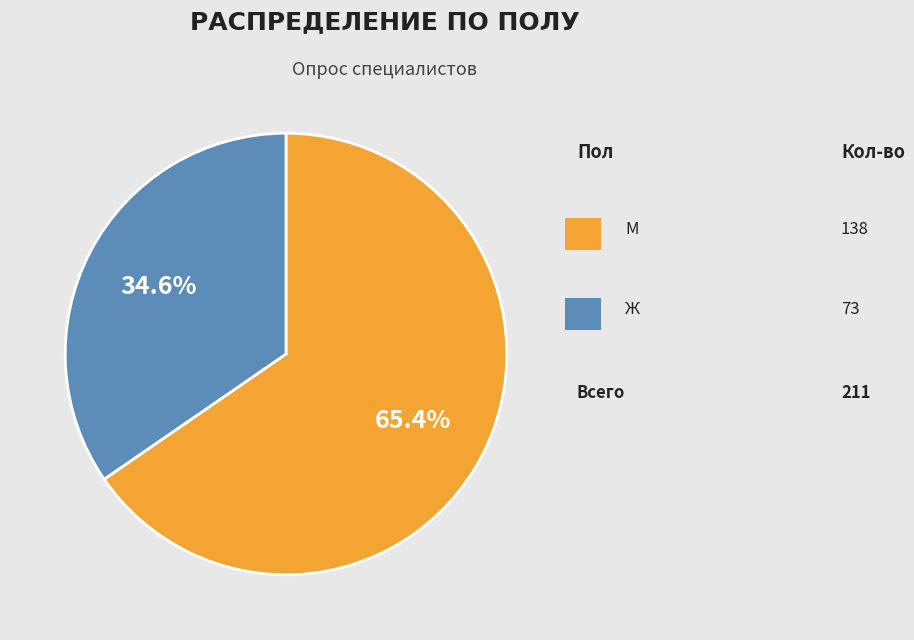

Is there any slice that represents more than half of the pie?

Yes